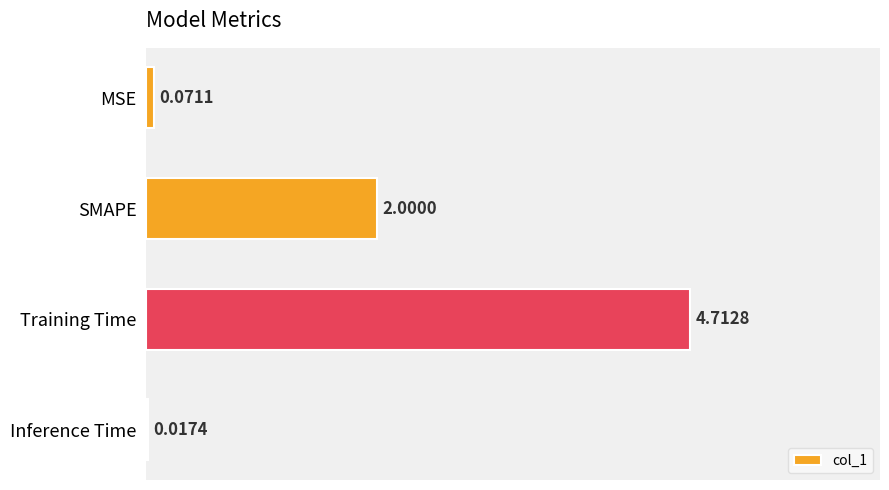

What is the change in value from Training Time to Inference Time?

-4.7